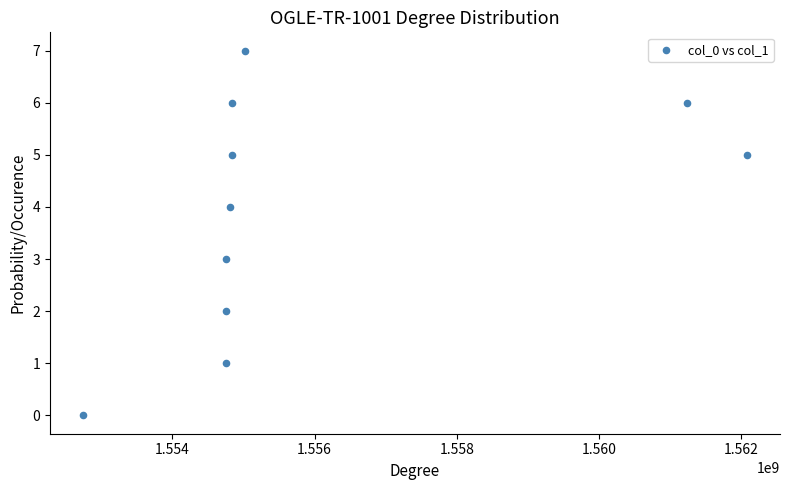

What is the average X value?

1555980645